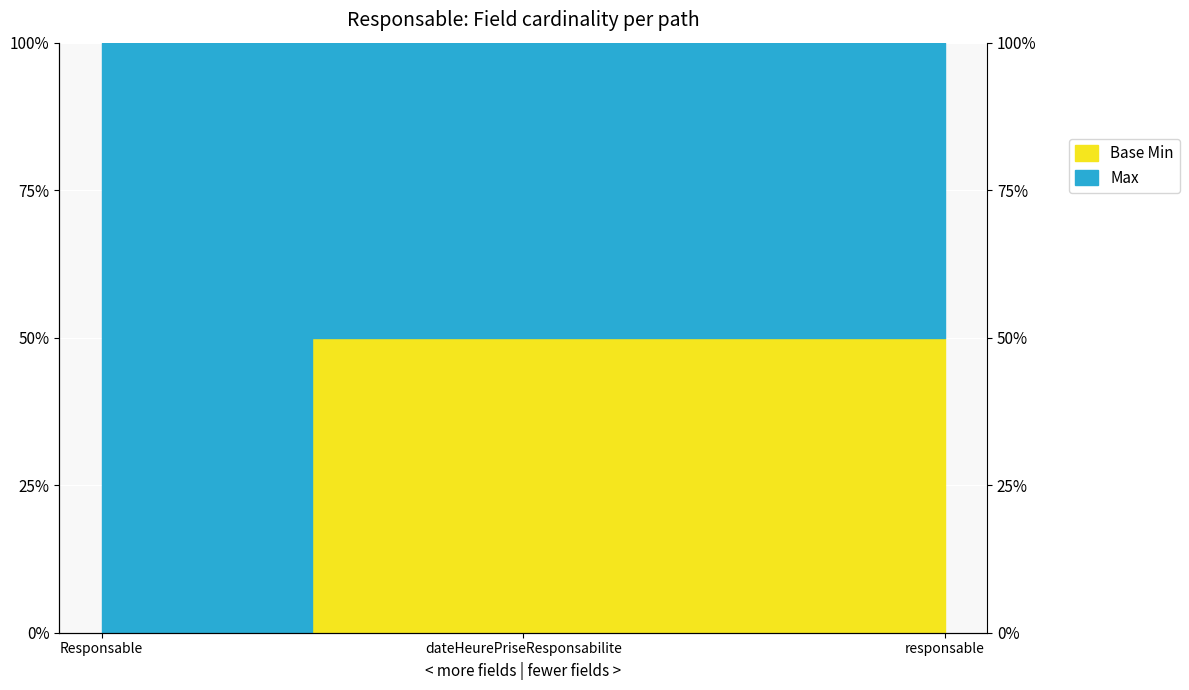

Which has a higher value, responsable or Responsable?

responsable